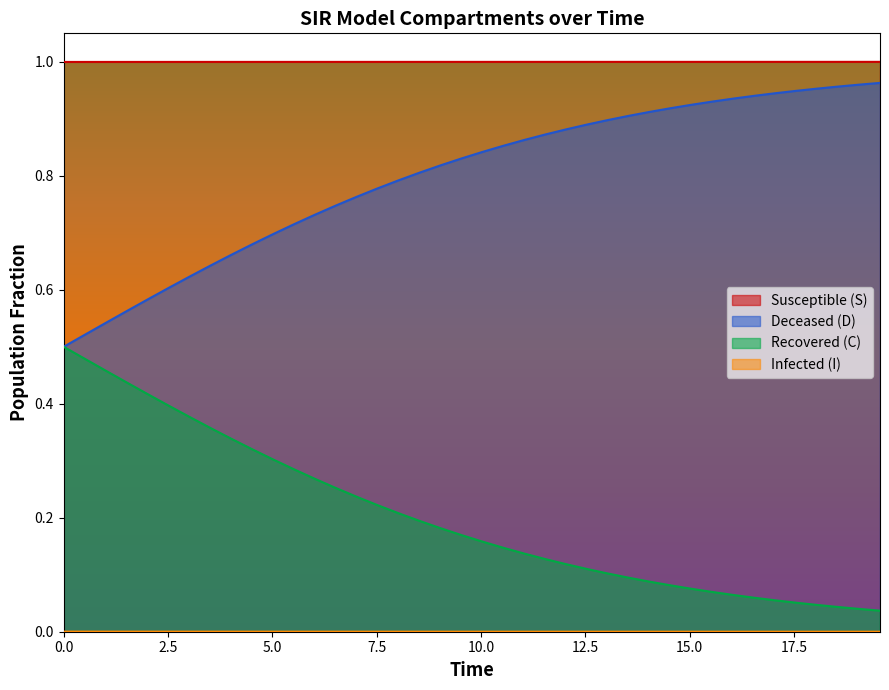

Which series has the largest total across all categories?

Susceptible (S)